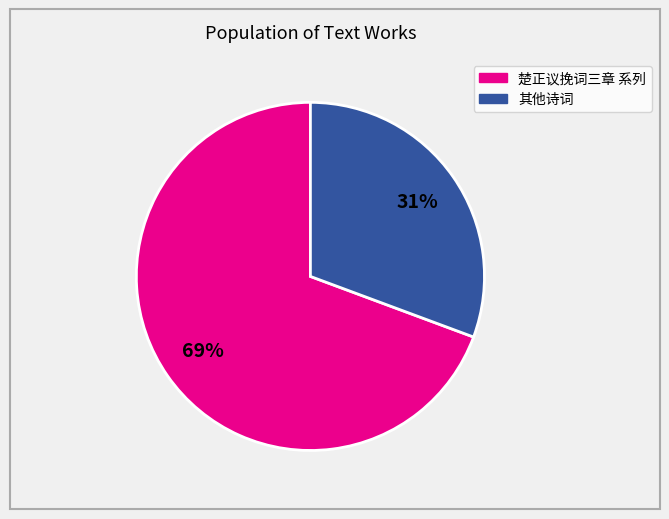

To the nearest percent, what is the average slice percentage?

50%